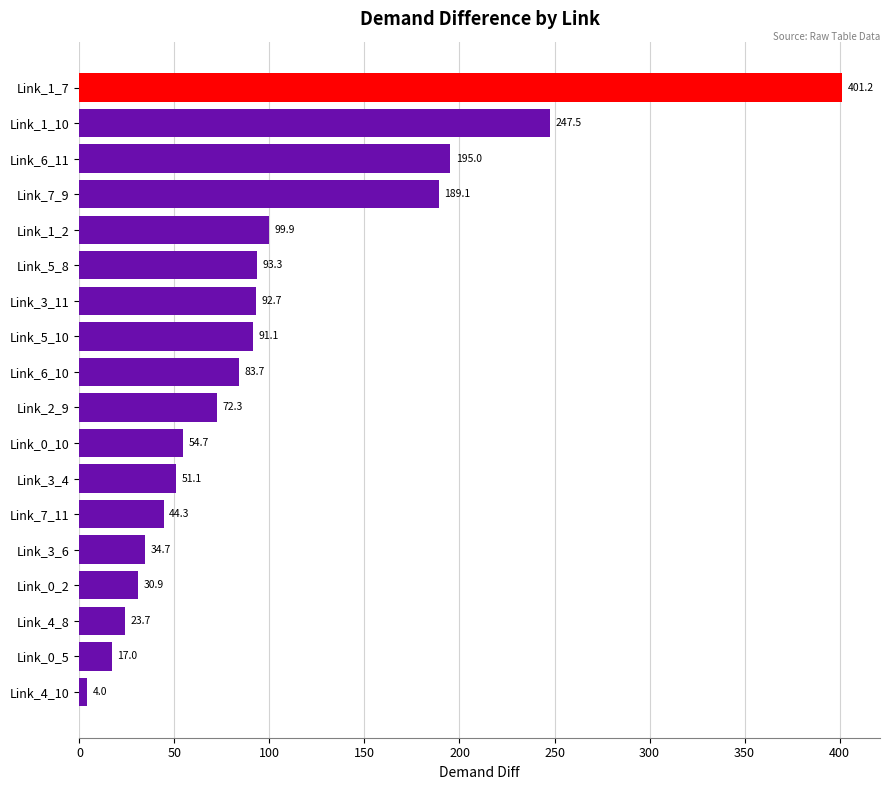

Between Link_1_2 and Link_5_10, which is larger?

Link_1_2